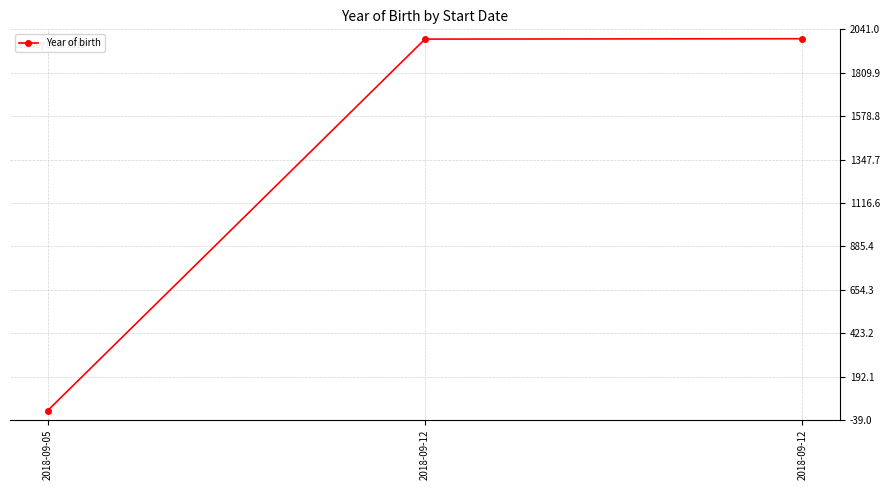

How many data points are less than 1989?

1